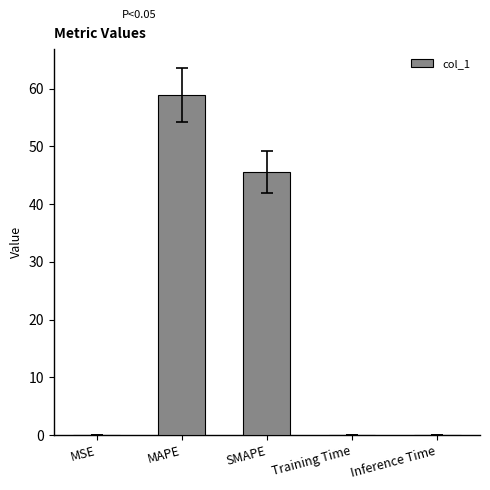

The chart shows a value of 58.9 at MAPE. True or false?

True